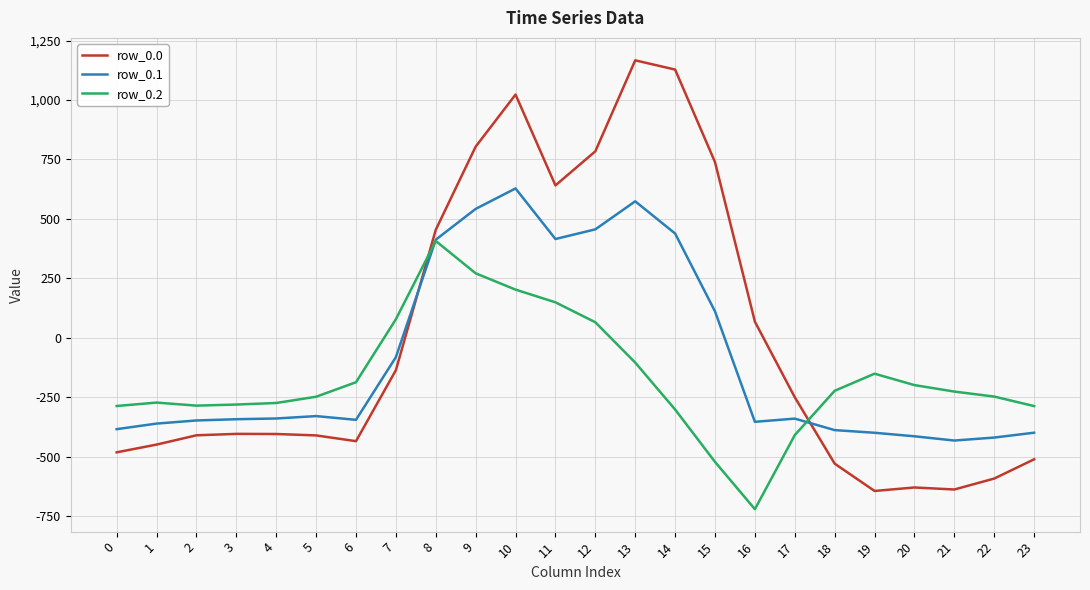

What is the difference between the maximum and second lowest values in the row_0.1 series?

1048.0